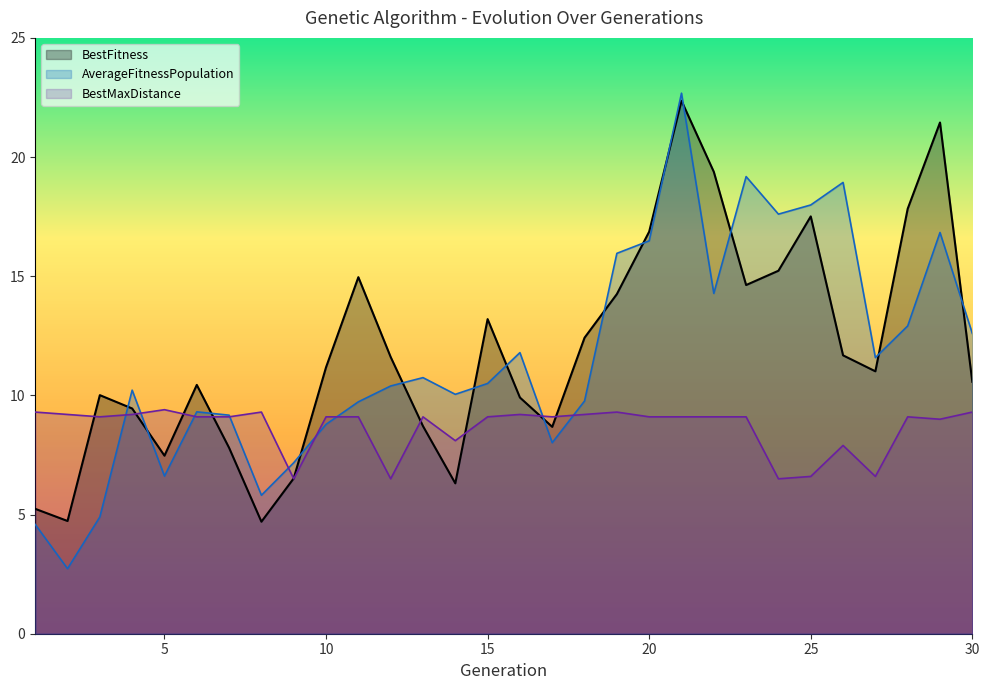

Does the chart display data point markers on the line(s)?

No